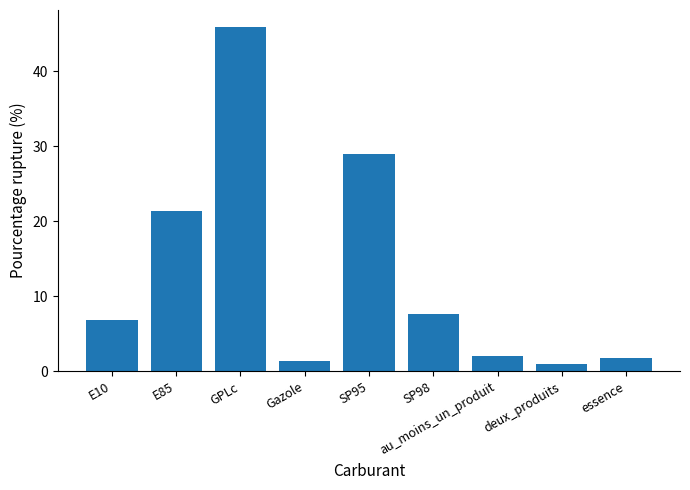

Between E85 and au_moins_un_produit, which is larger?

E85